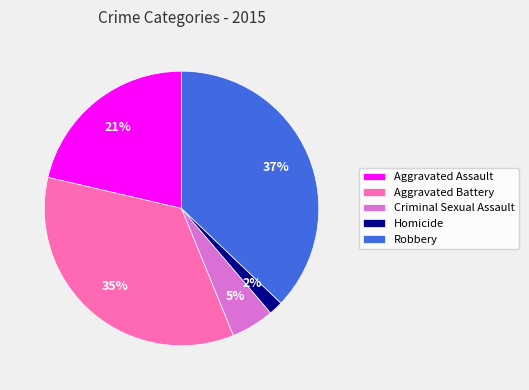

Which category has the smallest portion of the pie?

Homicide